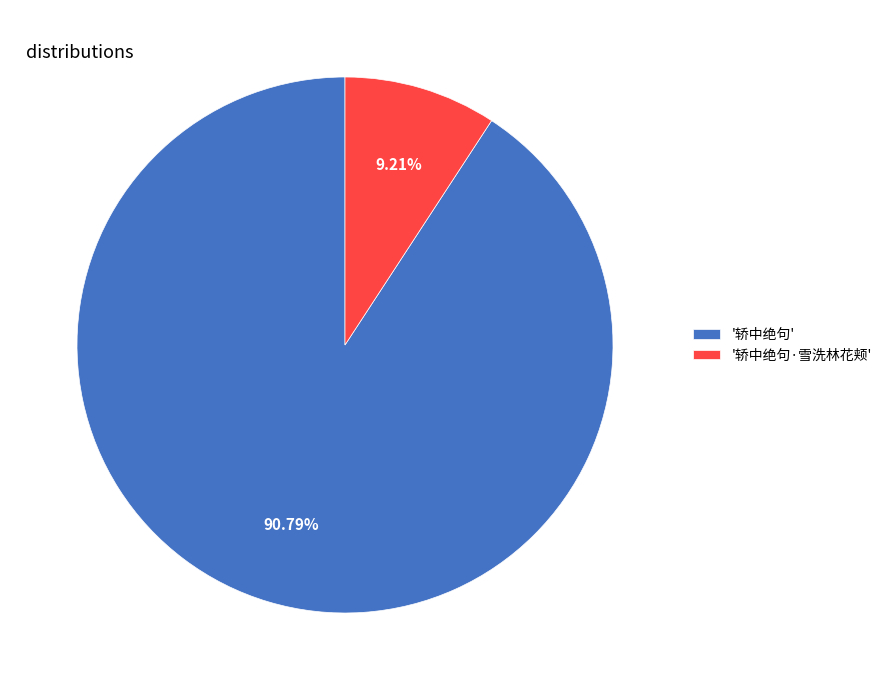

How many segments does this pie chart have?

2